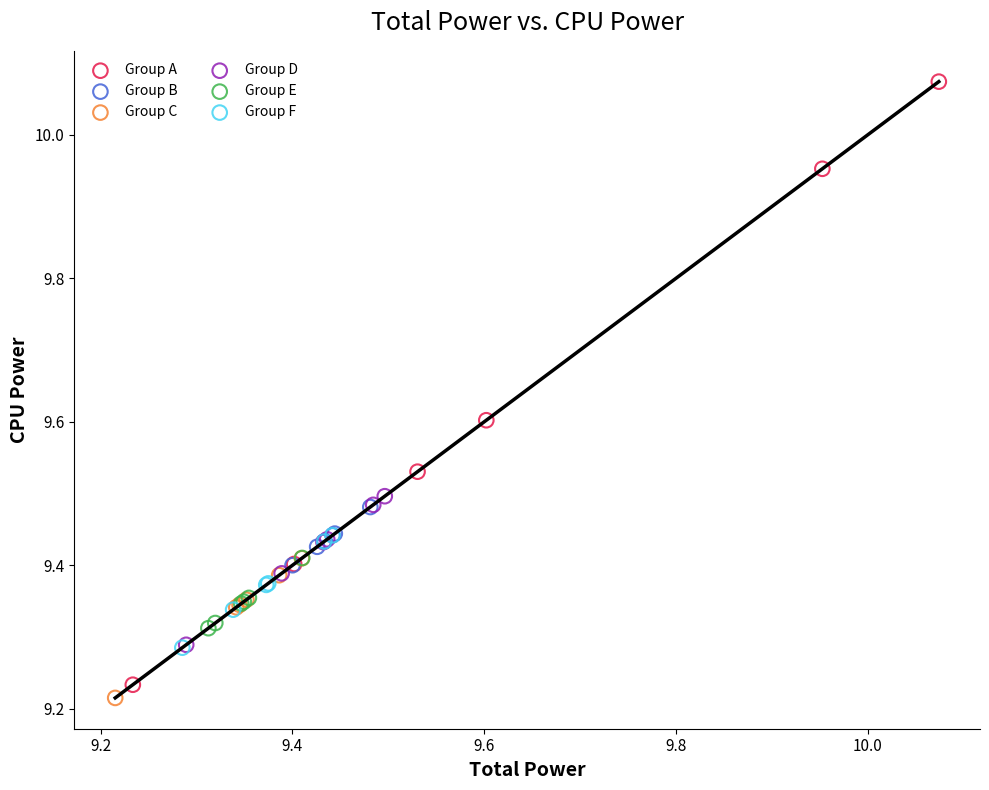

Which series has the widest spread of Y values?

Group A